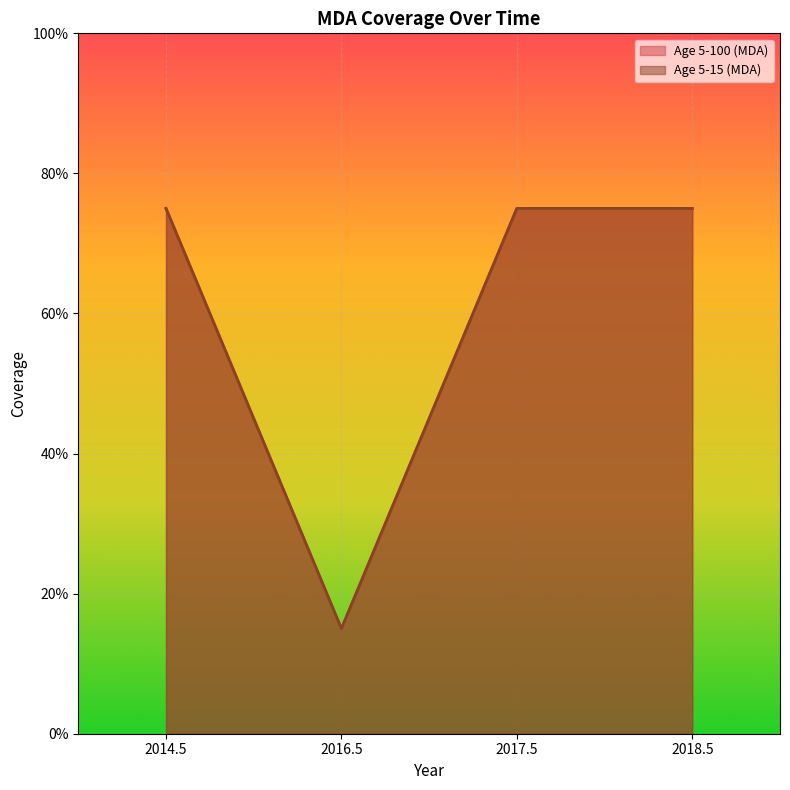

Is it true that Age 5-100 (MDA) equals 0.8 at 2017.5?

True